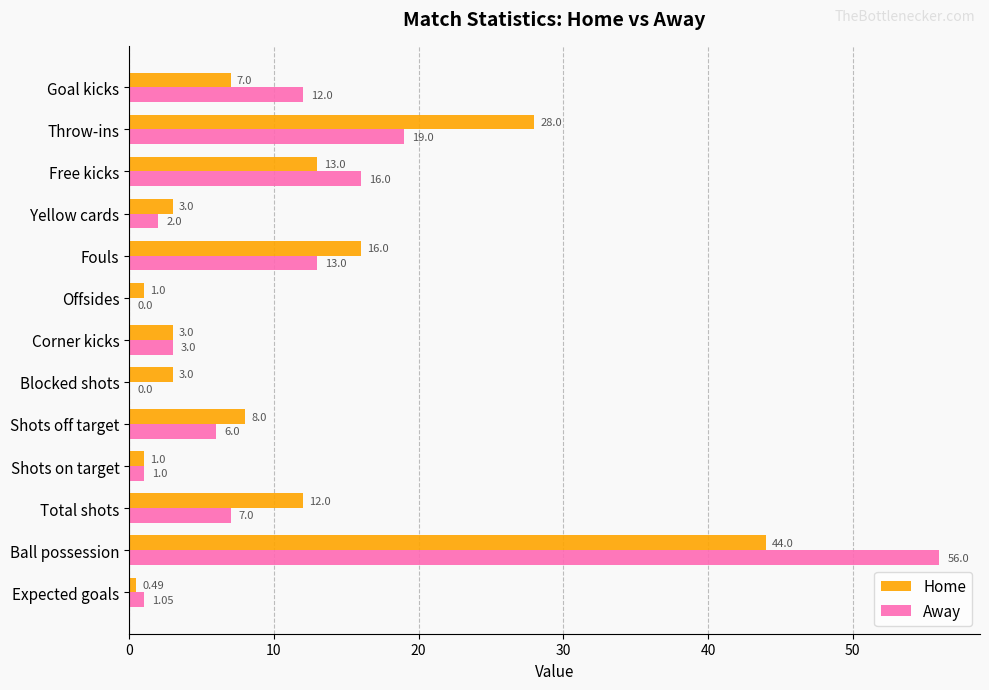

What is the sum of all Away values?

136.1